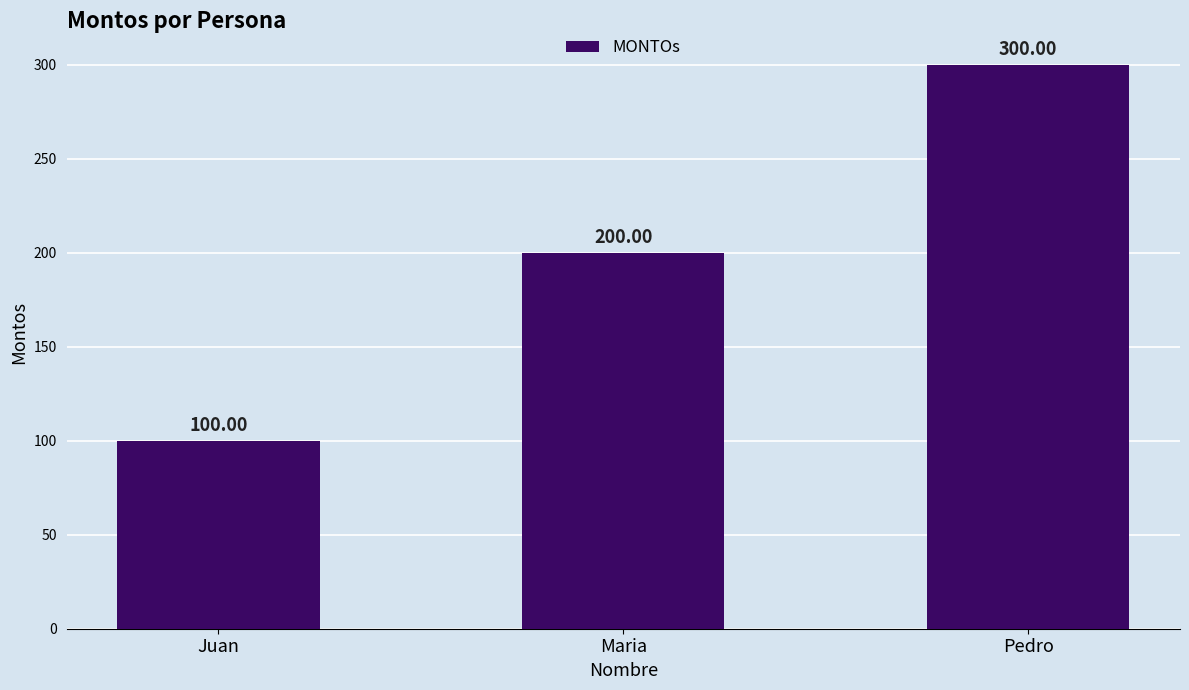

Reading left to right, transcribe all the data shown in this chart.

Juan=100	Maria=200	Pedro=300